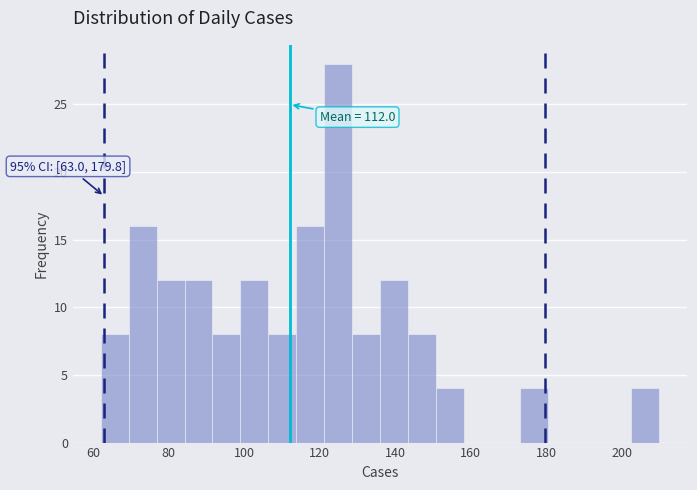

Read against the x-axis, roughly where is the centre of the tallest bar?

124